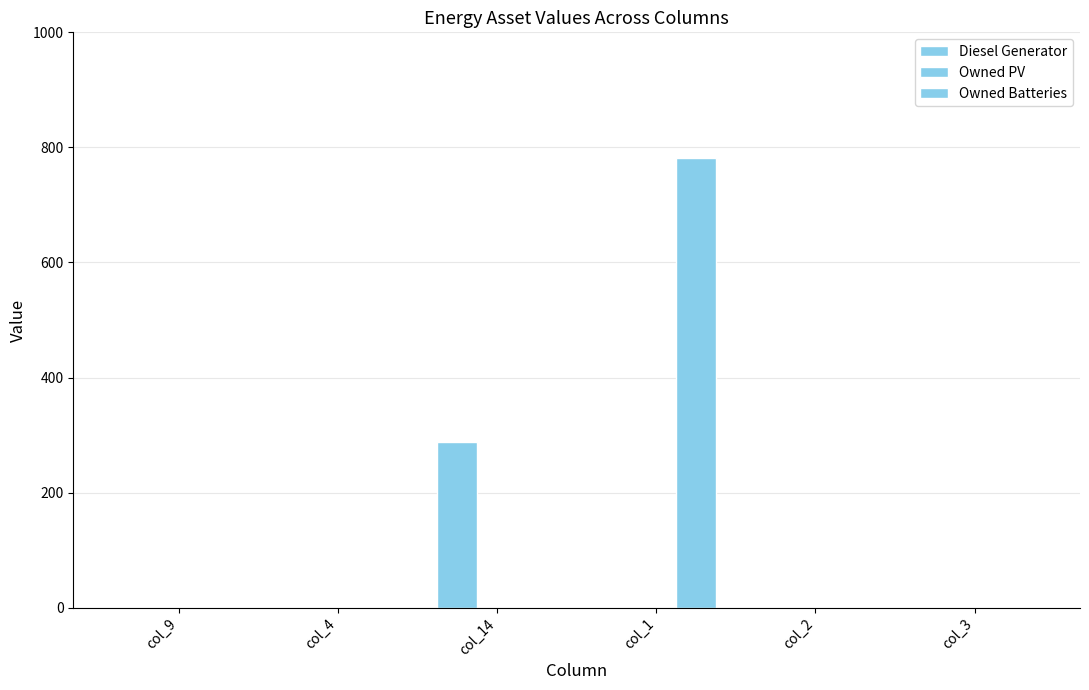

Reading left to right, what are all the values shown in this chart?

Diesel Generator: col_9=0	col_4=0	col_14=288	col_1=0	col_2=0	col_3=0
Owned PV: col_9=0	col_4=0	col_14=0	col_1=0	col_2=0	col_3=0
Owned Batteries: col_9=0	col_4=0	col_14=0	col_1=782	col_2=0	col_3=0